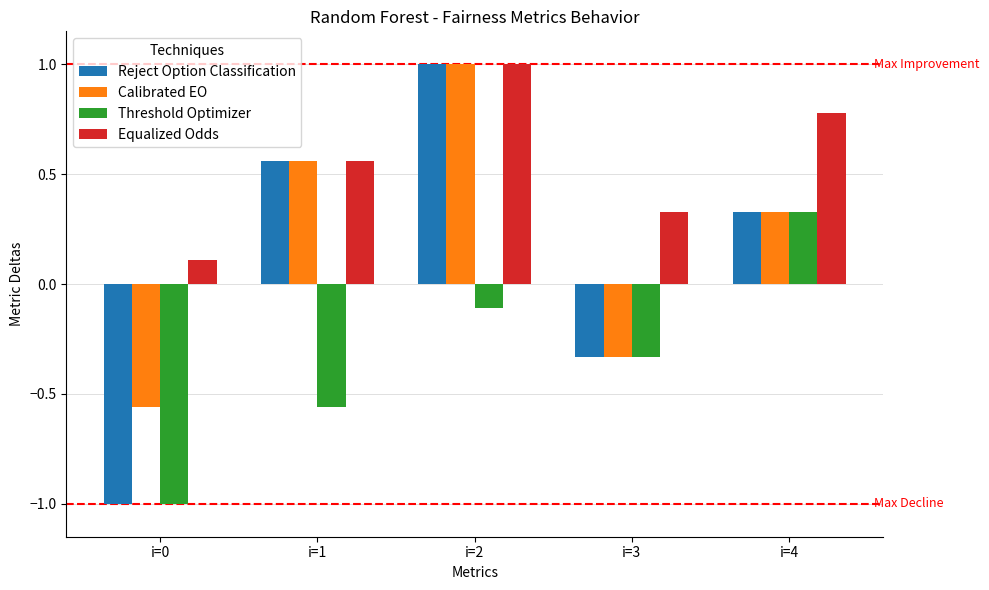

What is the greatest value displayed?

1.0